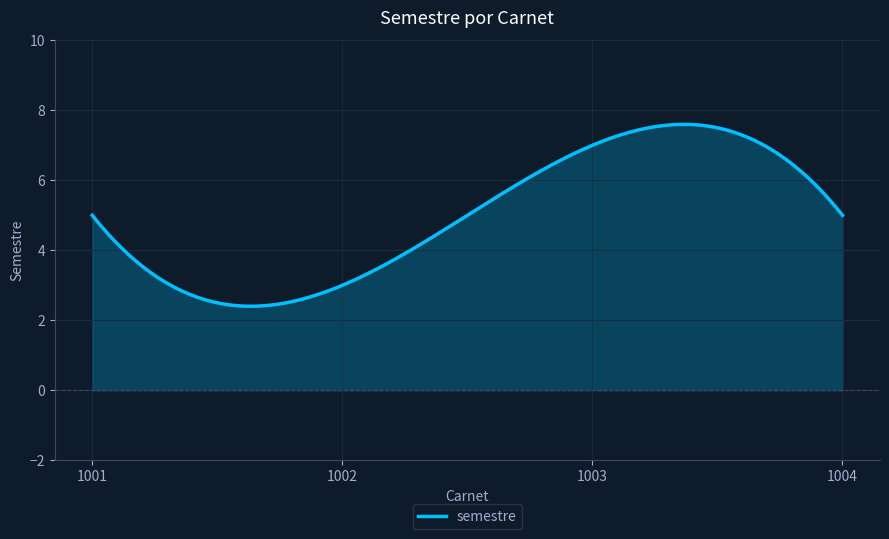

What is the smallest value displayed?

2.4